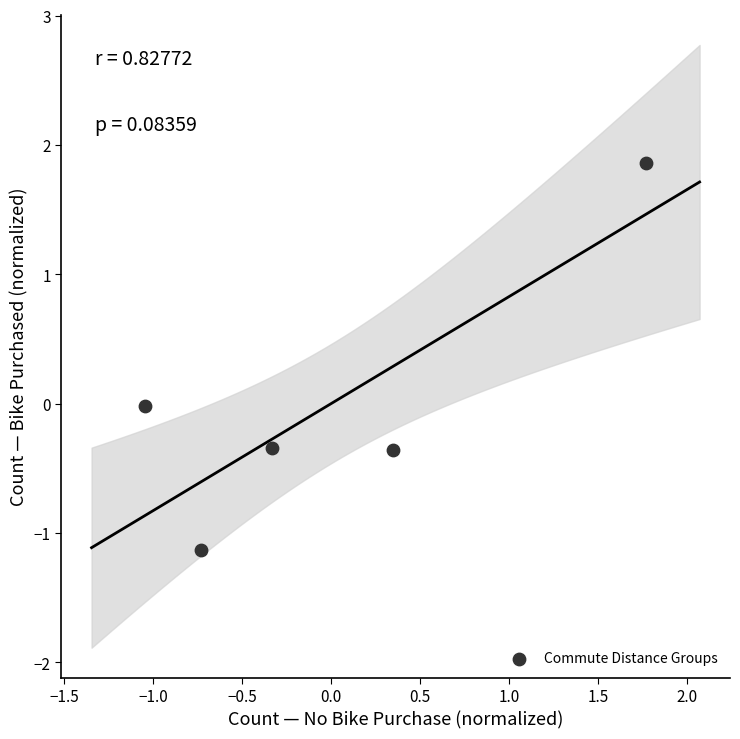

What is the range of X values (max minus min)?

2.8